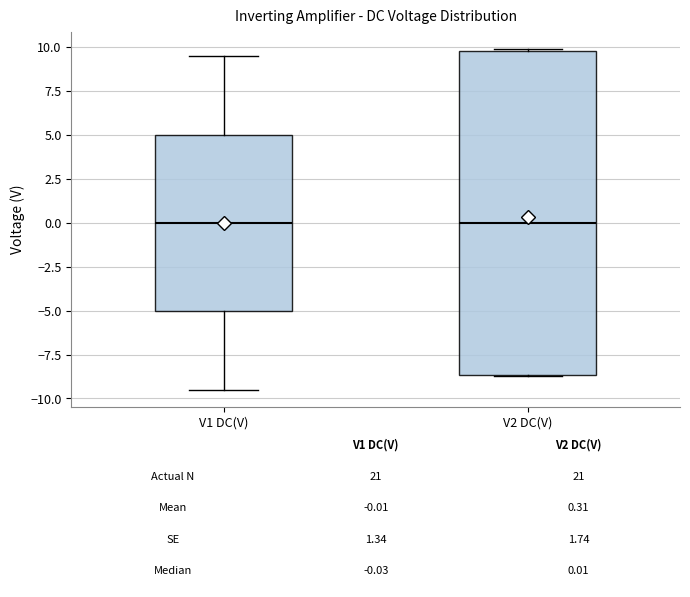

Comparing the boxes themselves (not the whiskers), which one is the tallest?

V2 DC(V)